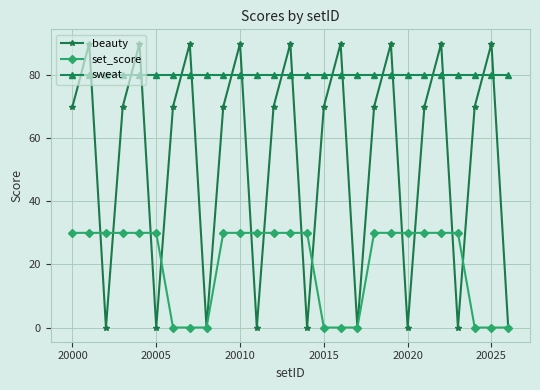

True or false: beauty and set_score cross at least once.

True